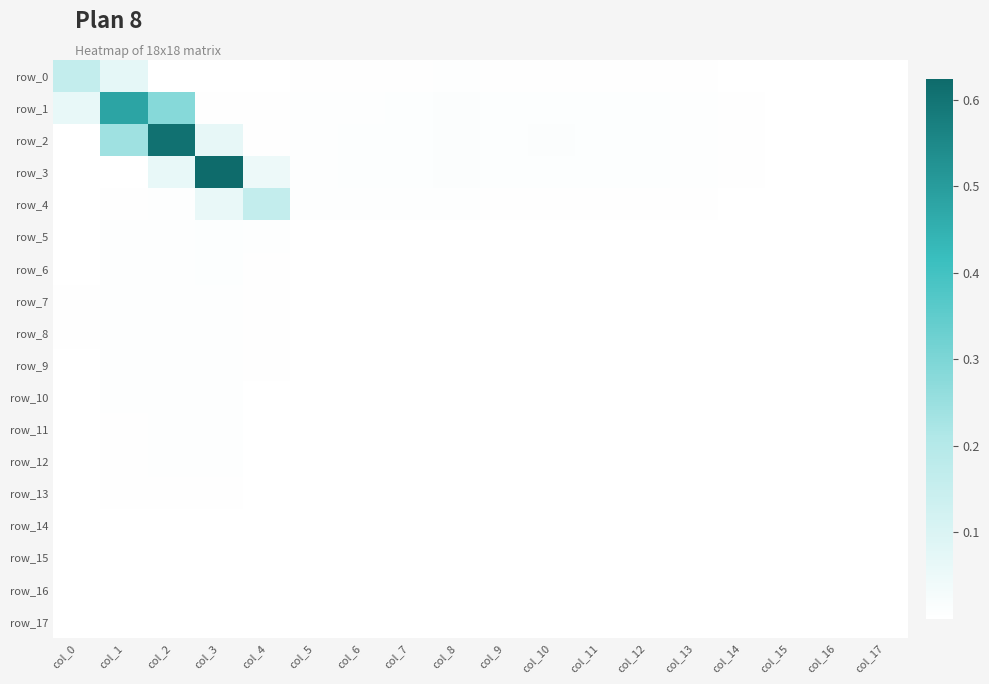

At which label does row_8 reach its minimum?

col_17